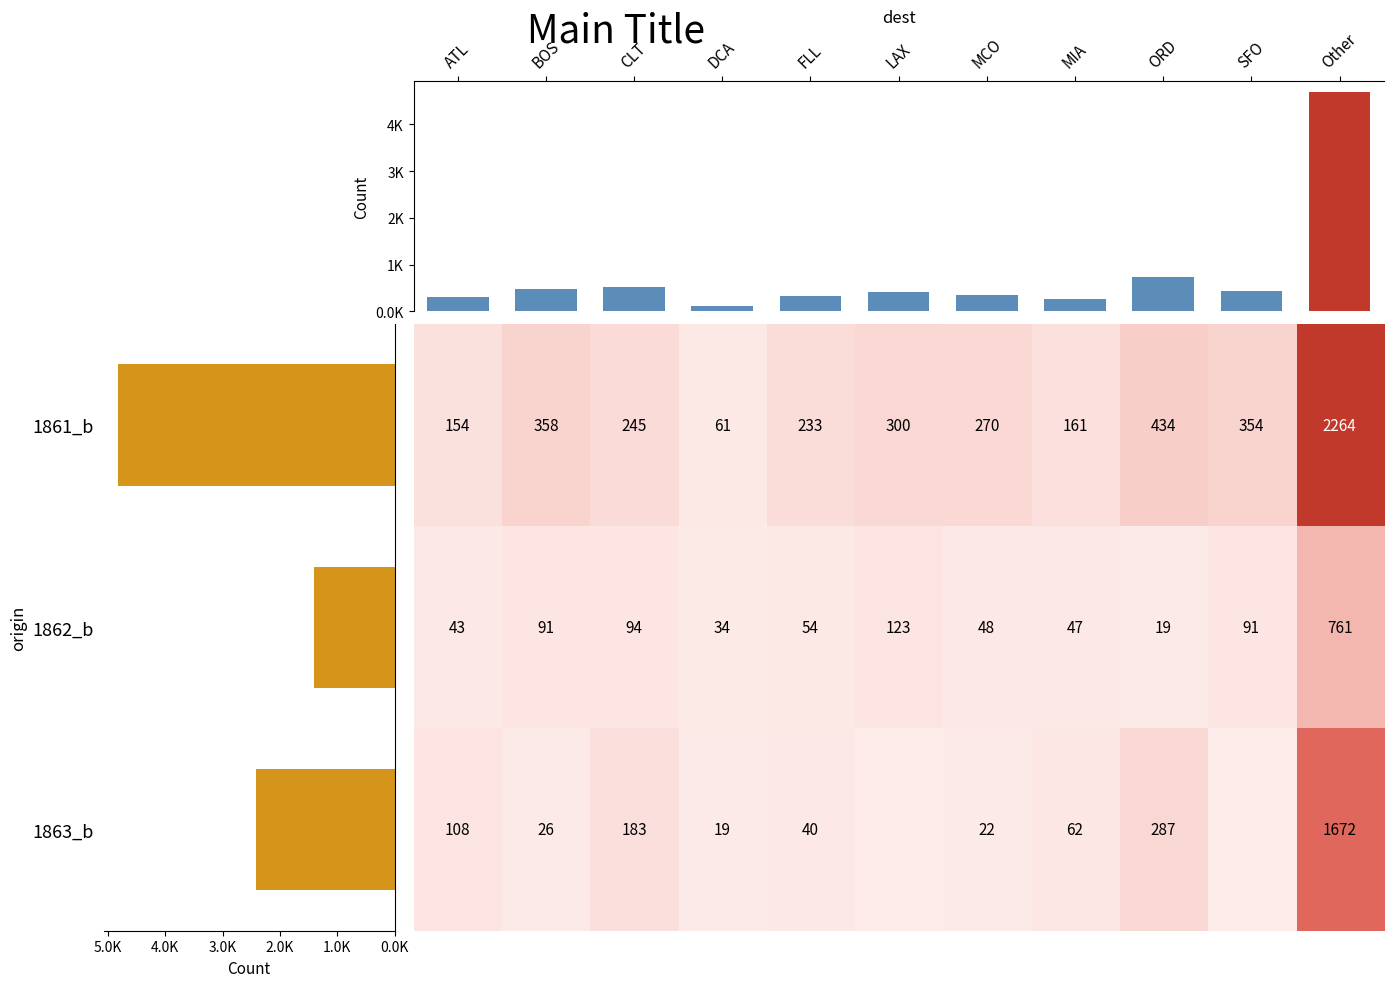

Is it true that 1862_b equals 82 at MCO?

False